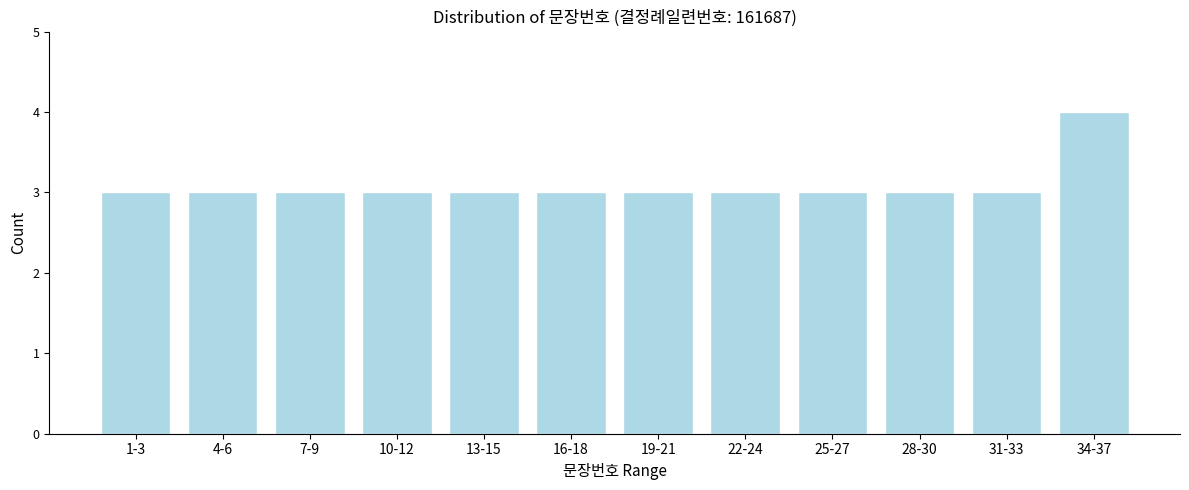

Reading left to right, extract all data points from this chart.

3	3	3	3	3	3	3	3	3	3	3	4